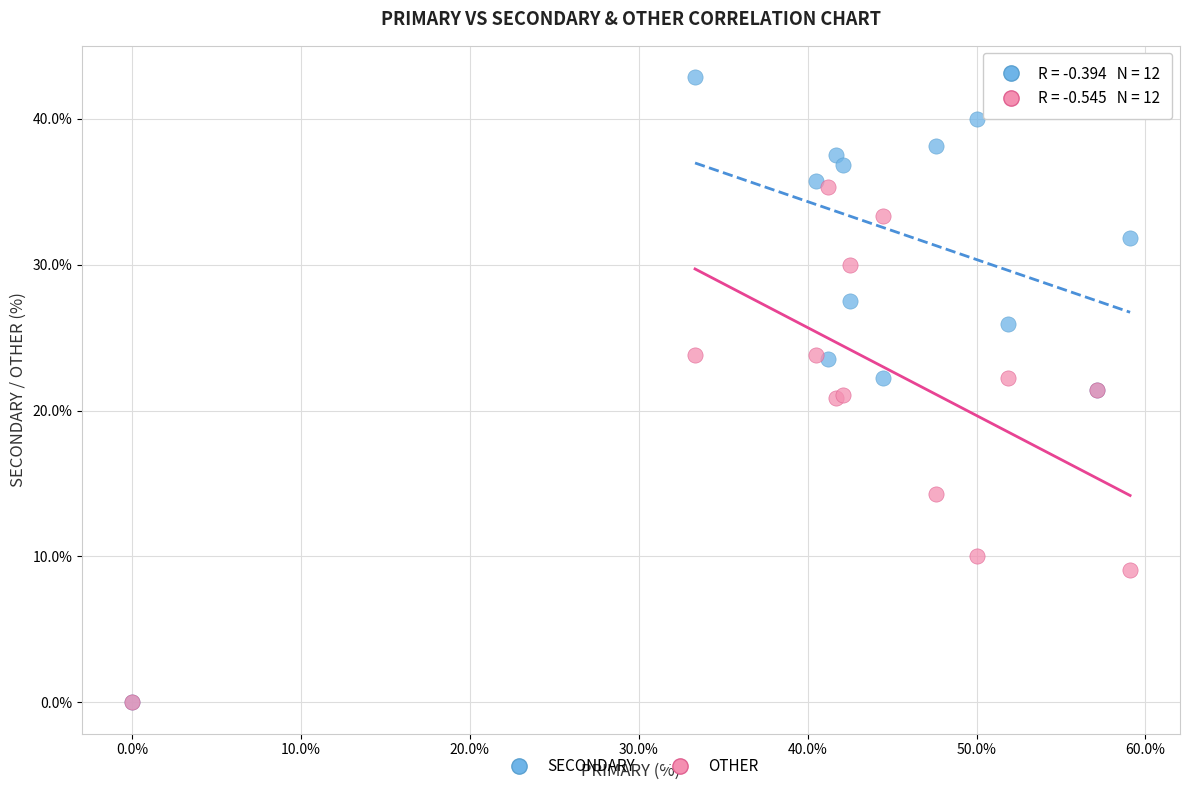

In the OTHER series, what Y value is closest to 17?

14.3